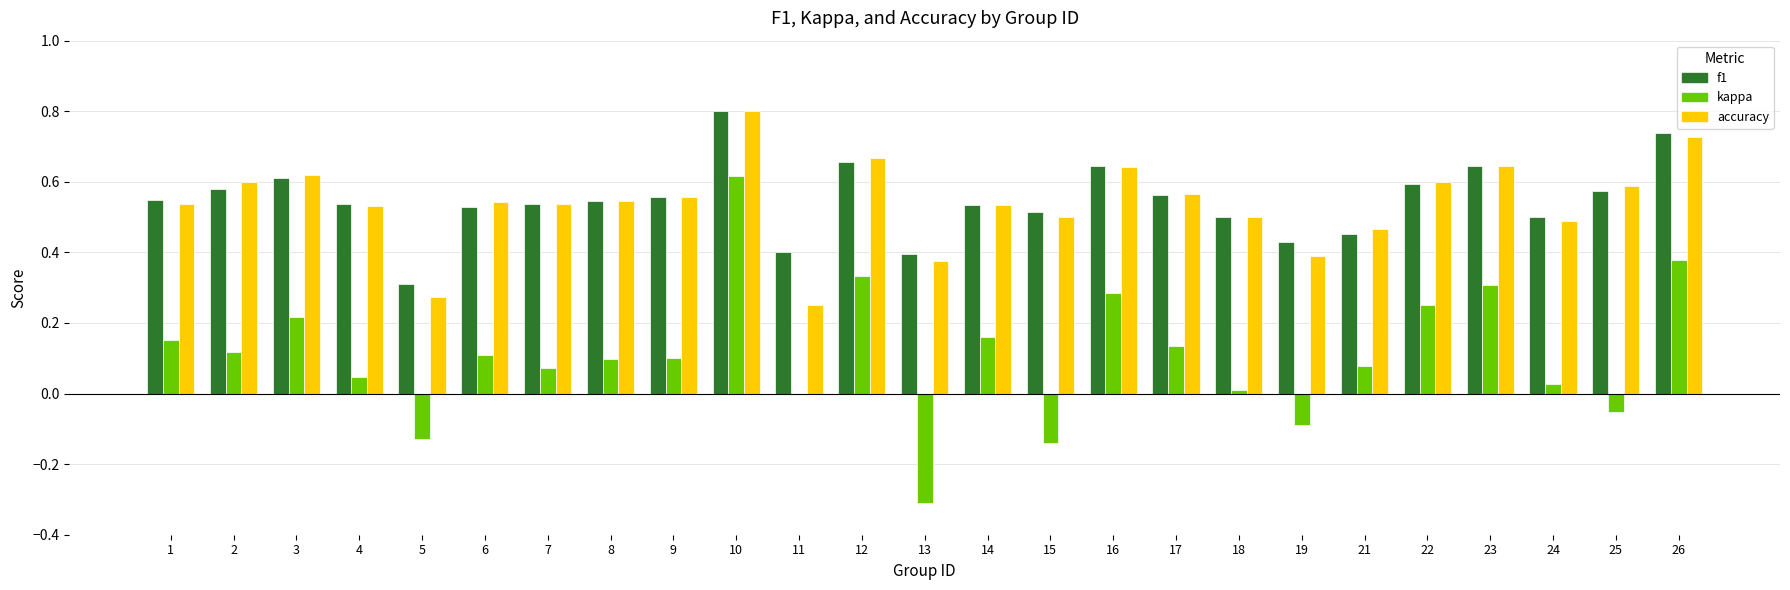

Between 11 and 21, which series saw the biggest shift?

accuracy